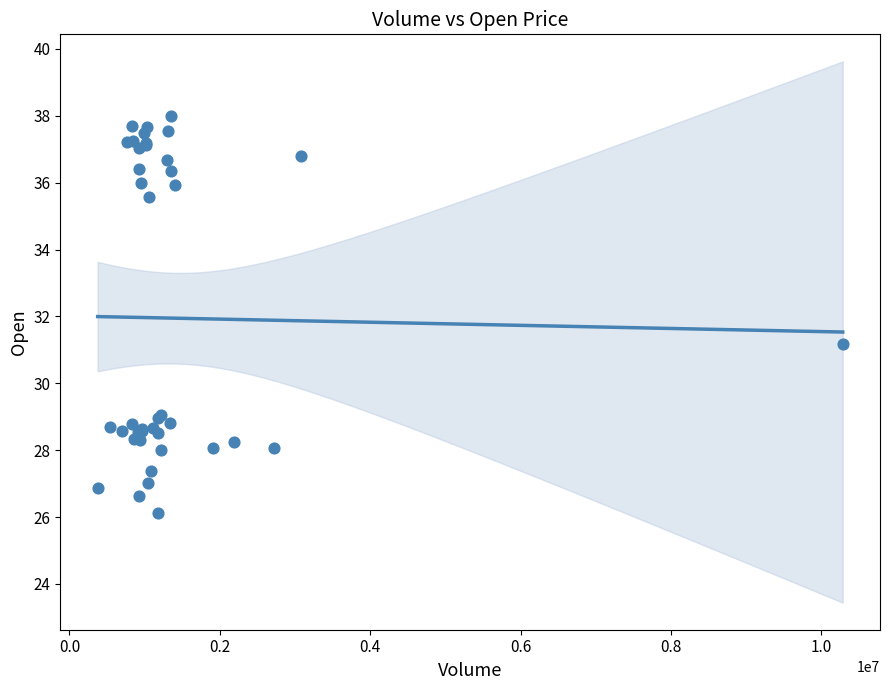

What Y value in the scatter plot is closest to 32?

31.2